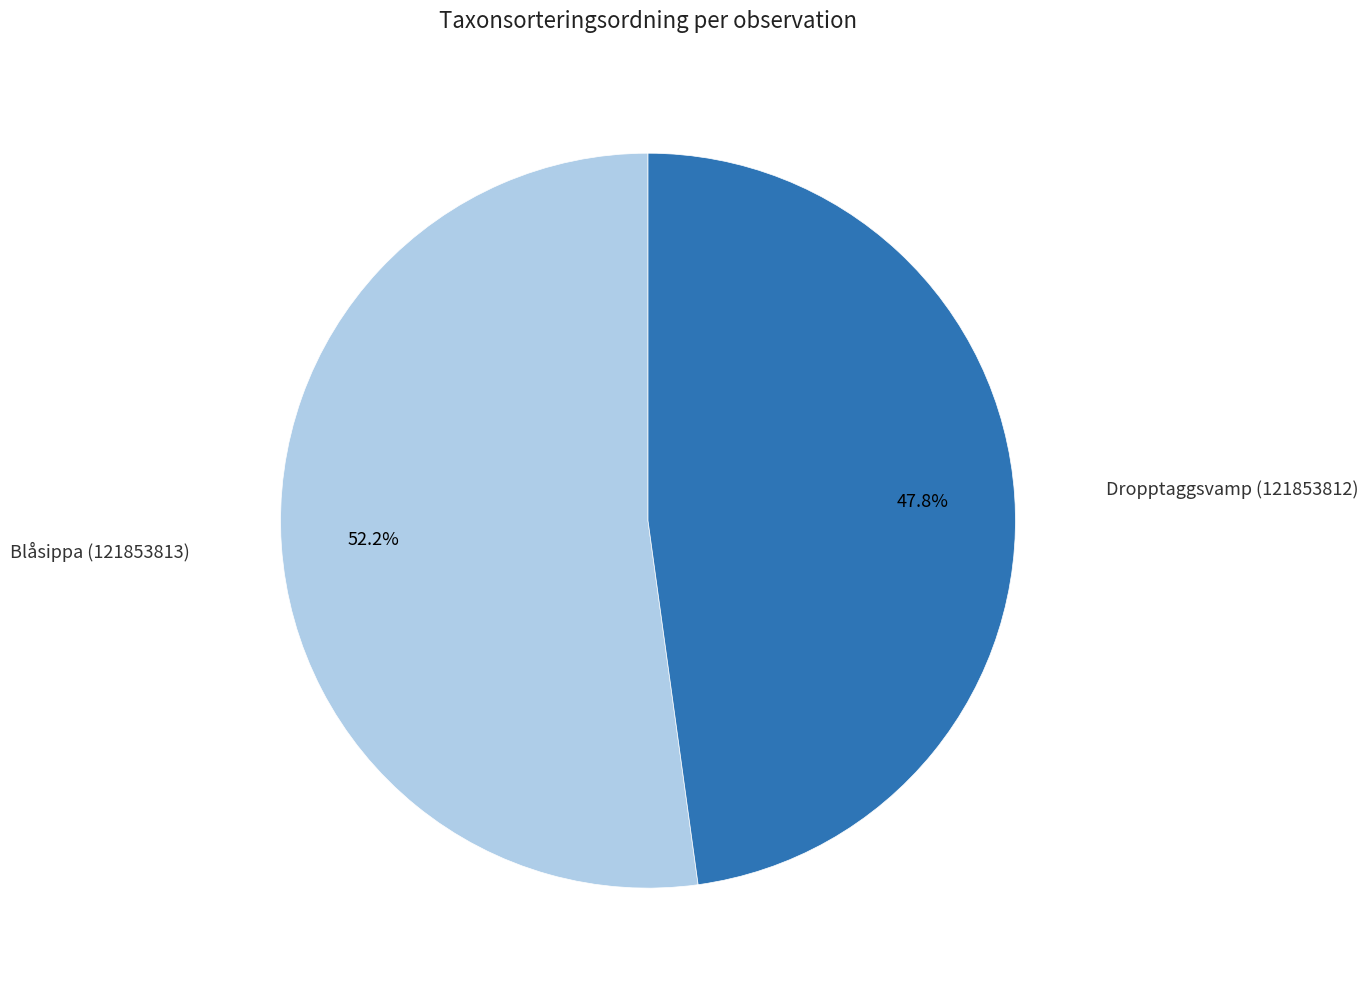

Does any single category account for the majority?

Yes